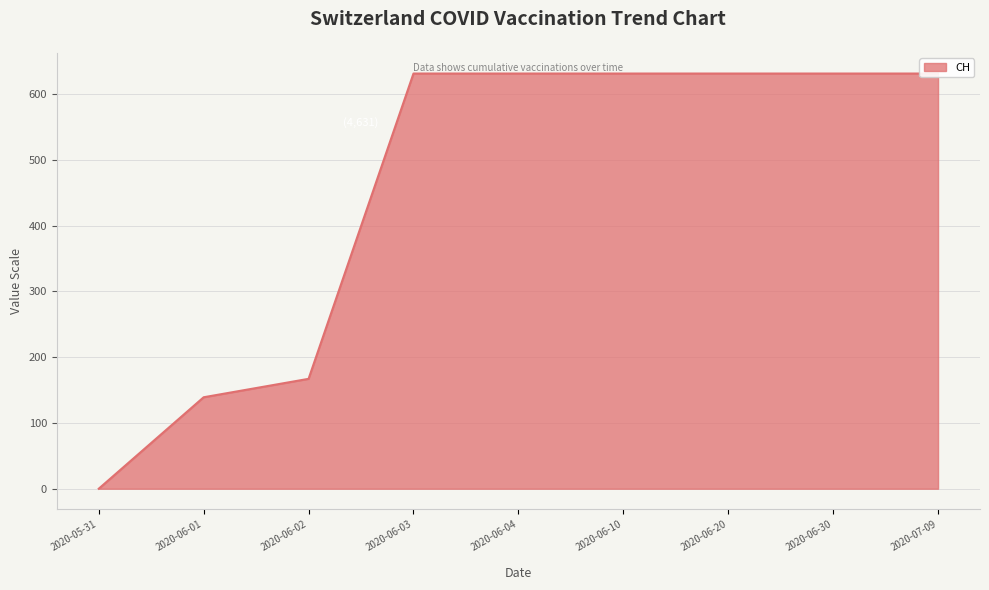

Which has a higher value, 2020-07-09 or 2020-06-10?

2020-07-09